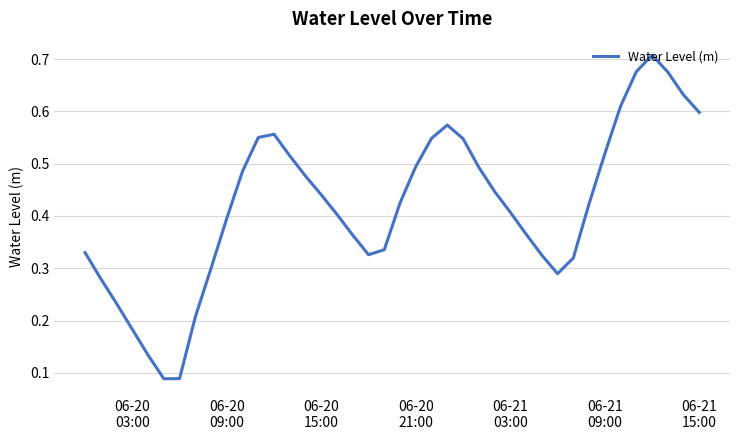

How many lines are shown in the chart?

1